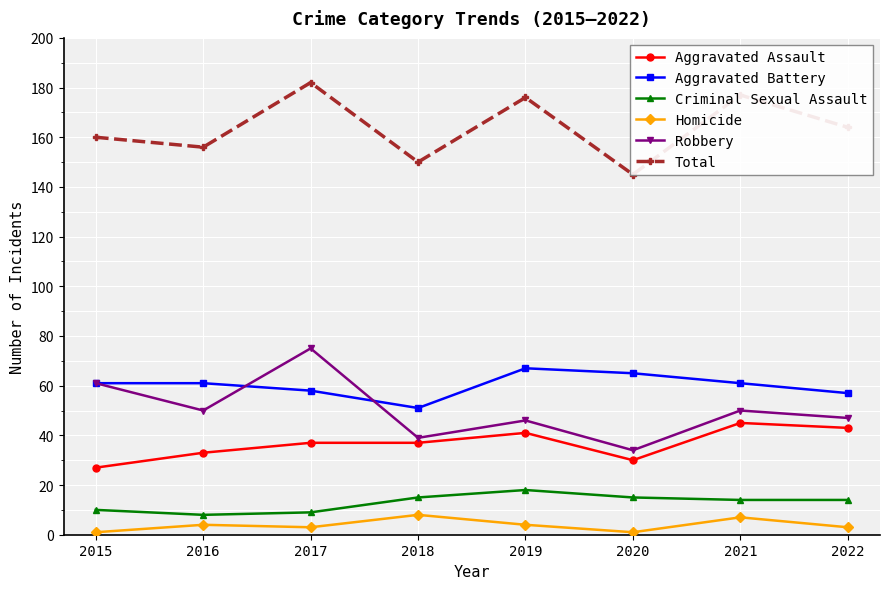

What is the value of the Criminal Sexual Assault point at the 8th from the left?

14